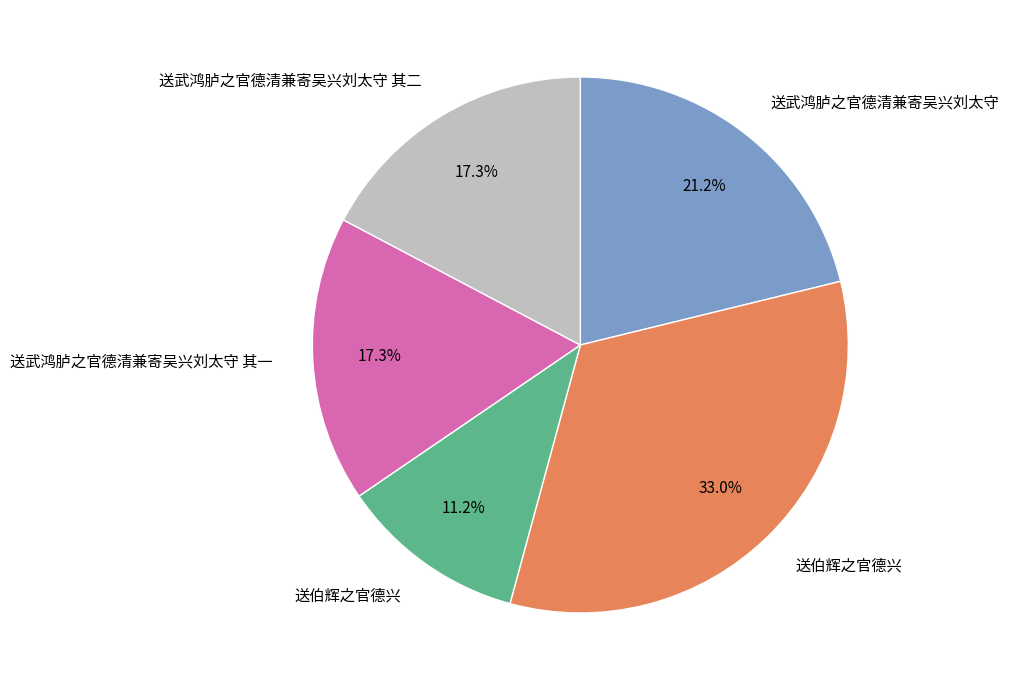

Is there a majority slice in this chart?

No